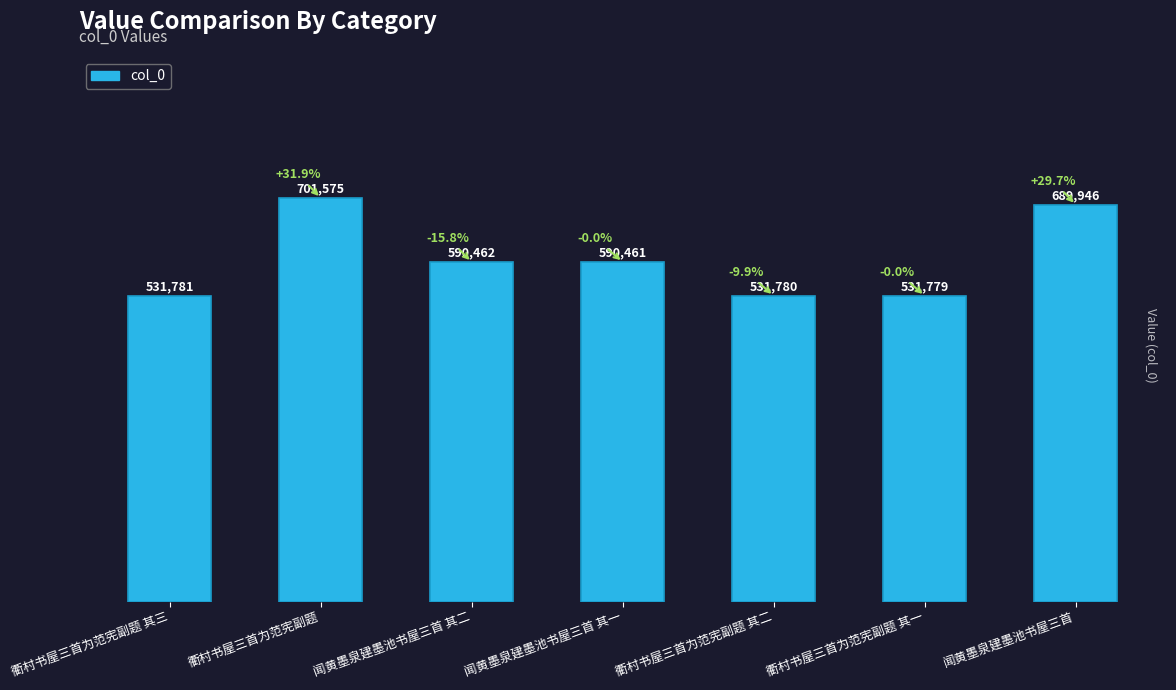

How many series are shown in this chart?

1